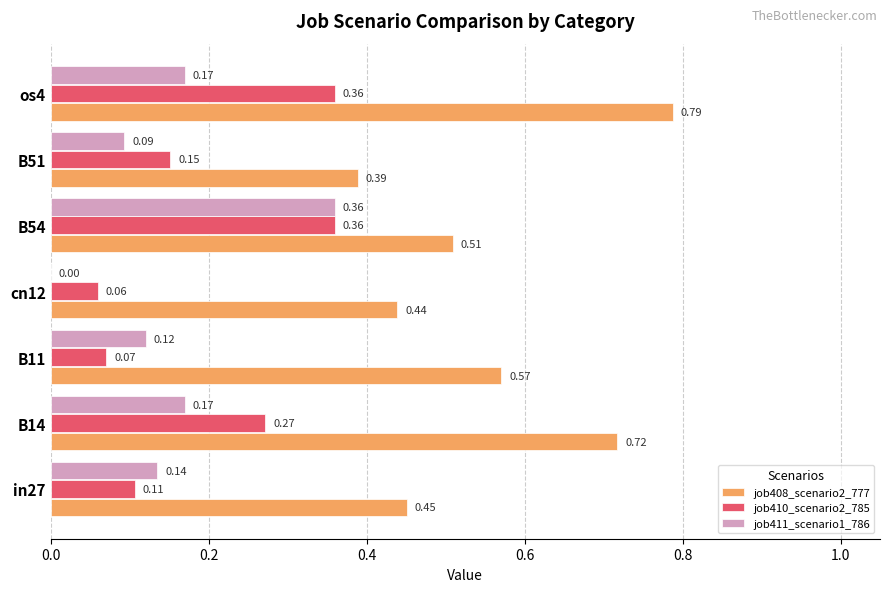

Which series changed the most between in27 and B54?

job410_scenario2_785